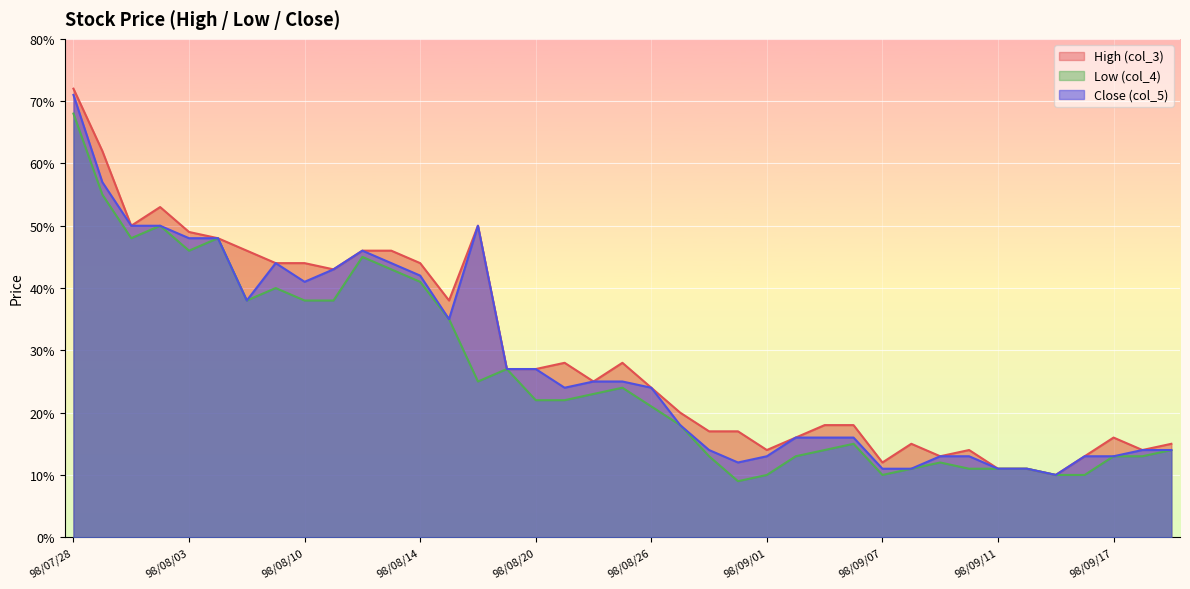

What is the maximum value for Low (col_4)?

0.7